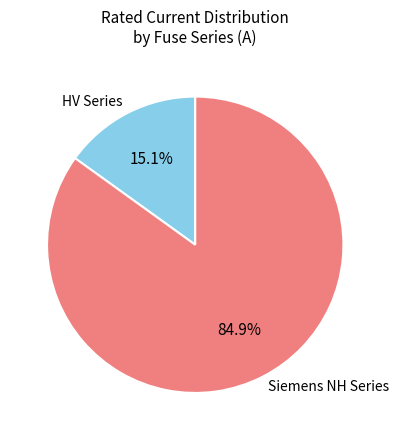

Which slice is the largest?

Siemens NH Series